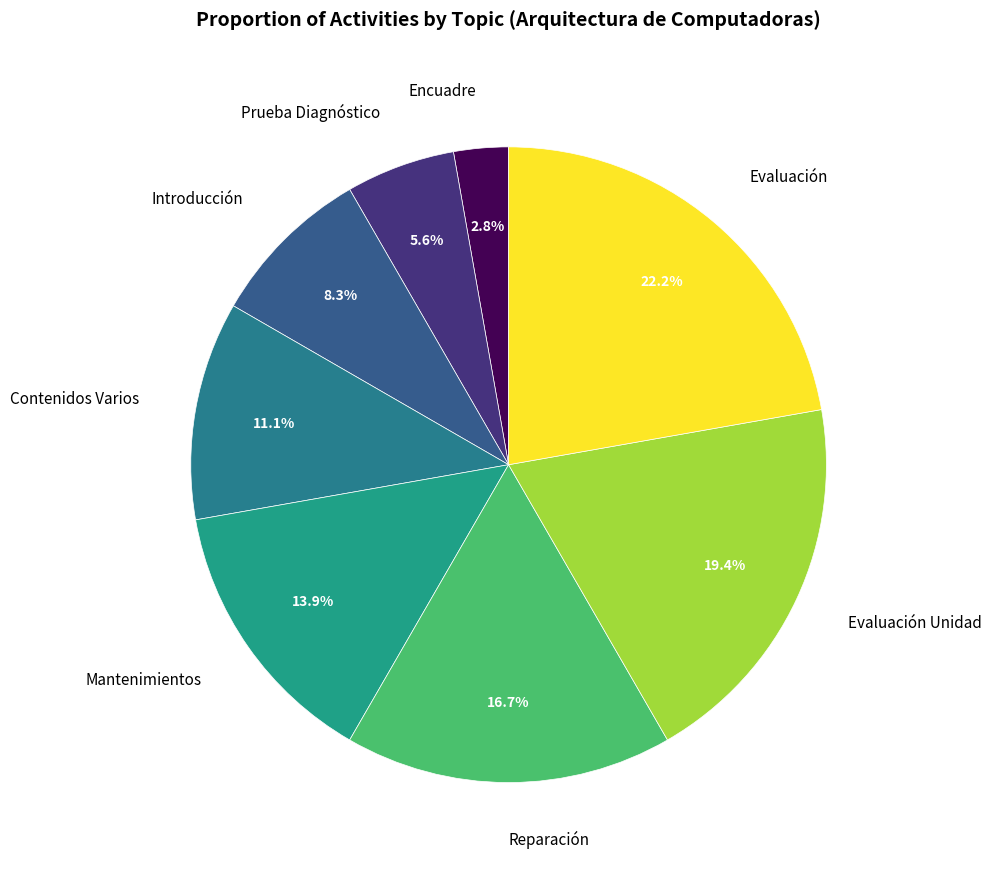

How many slices are in this pie chart?

8